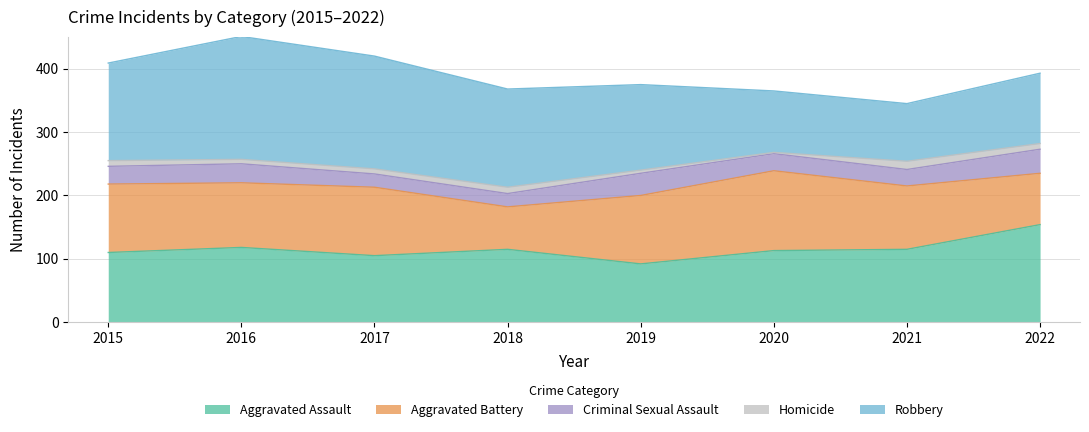

What is the total value across all series at 2019?

375